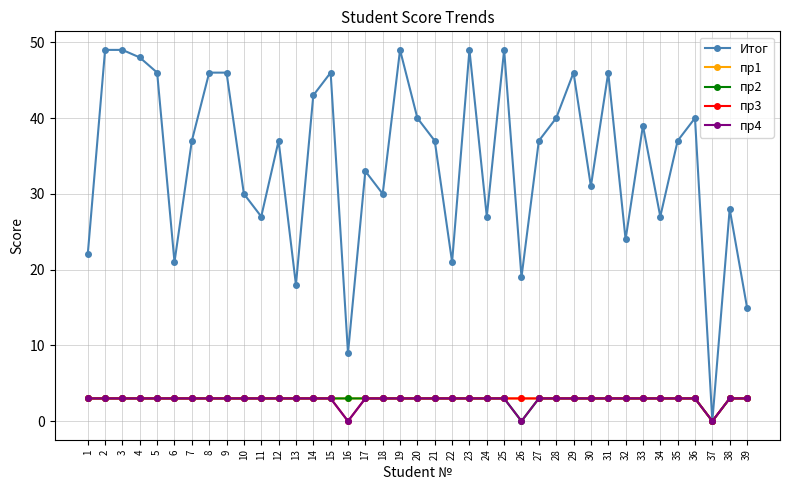

At how many categories does at least one series exceed 11?

37